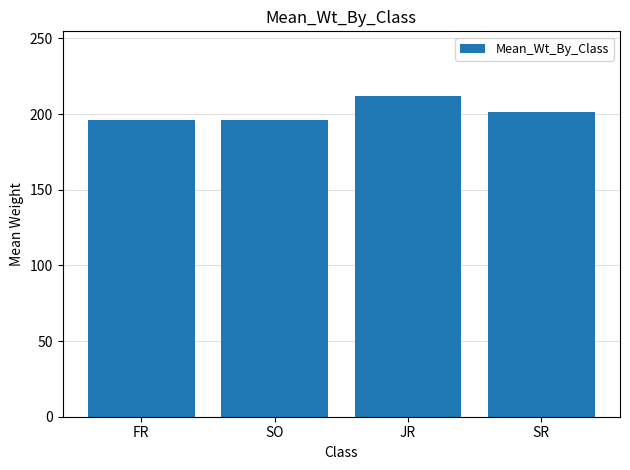

What position from the left is SO?

2